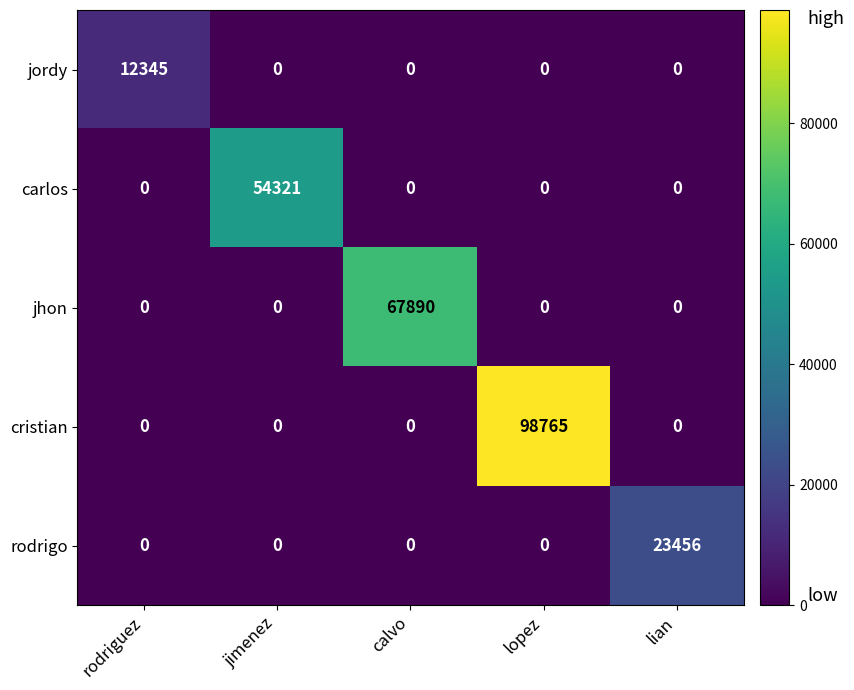

What is the spread (max minus min) of values at lopez?

98765